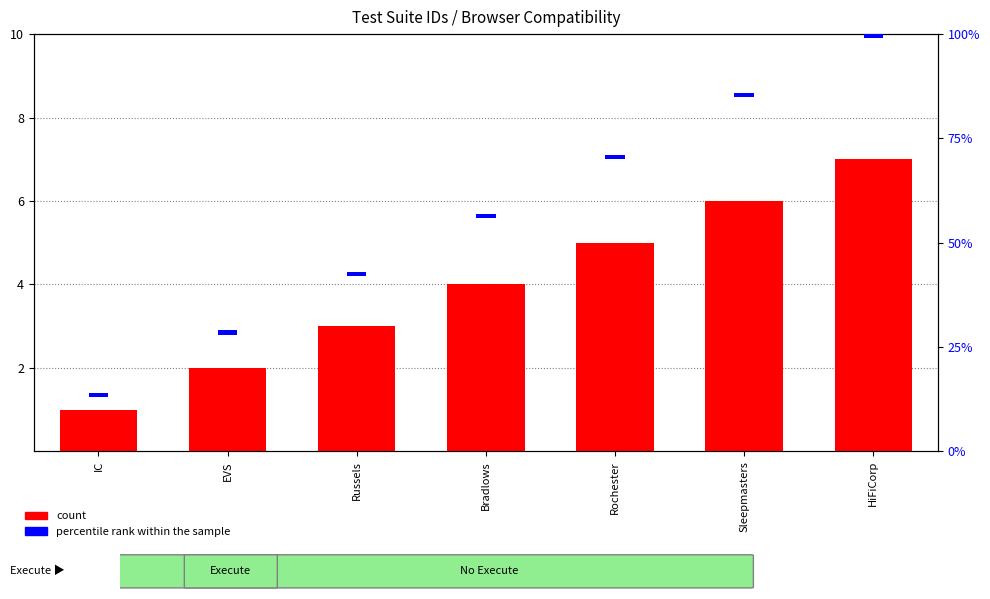

How many distinct data groups are displayed?

2